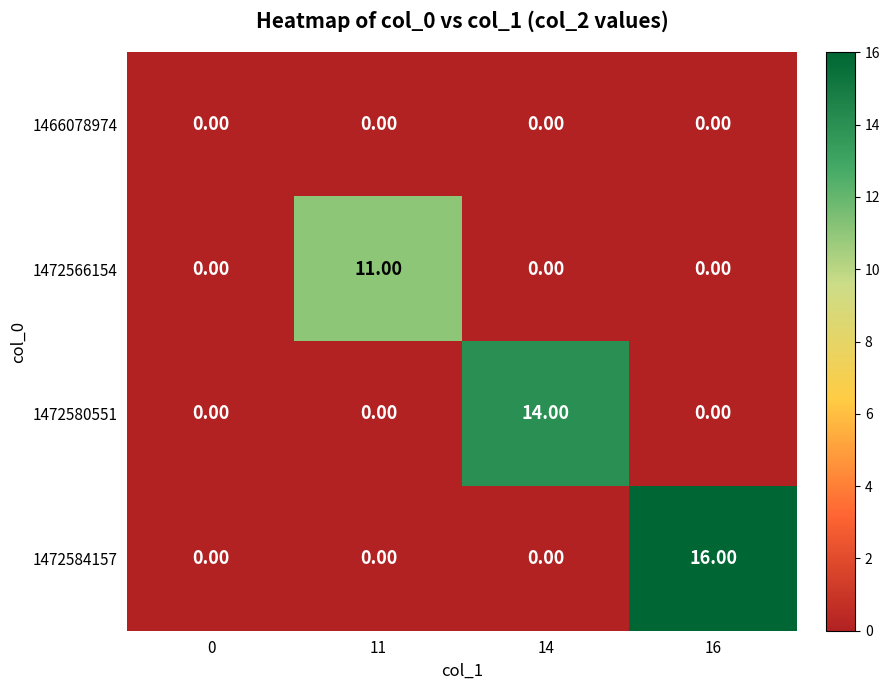

Which series has the largest range (max minus min)?

1472584157